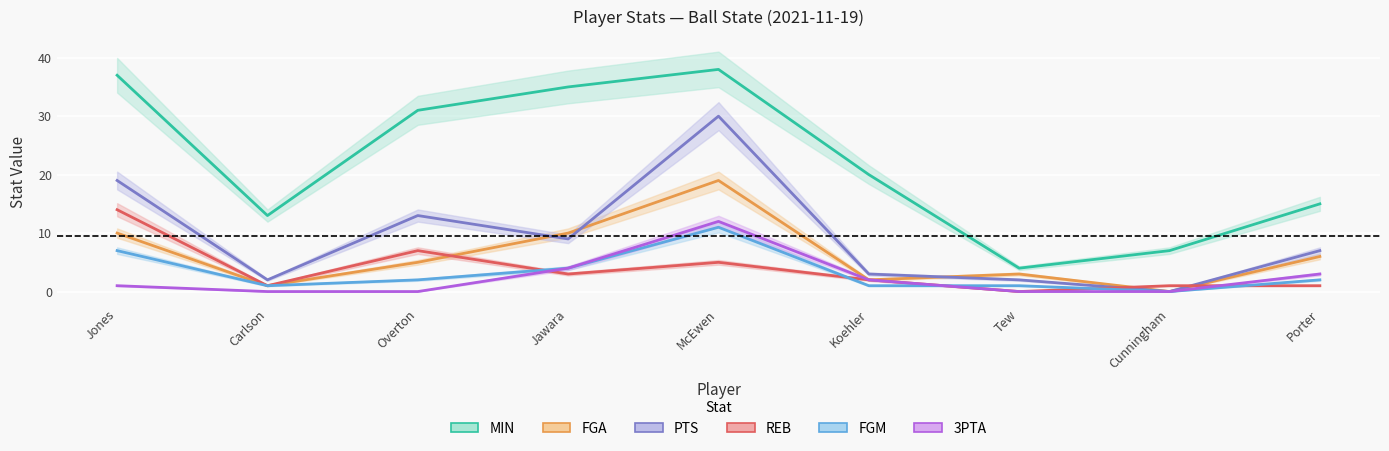

Rank the categories by REB value from lowest to highest.

Tew, Carlson, Cunningham, Porter, Koehler, Jawara, McEwen, Overton, Jones